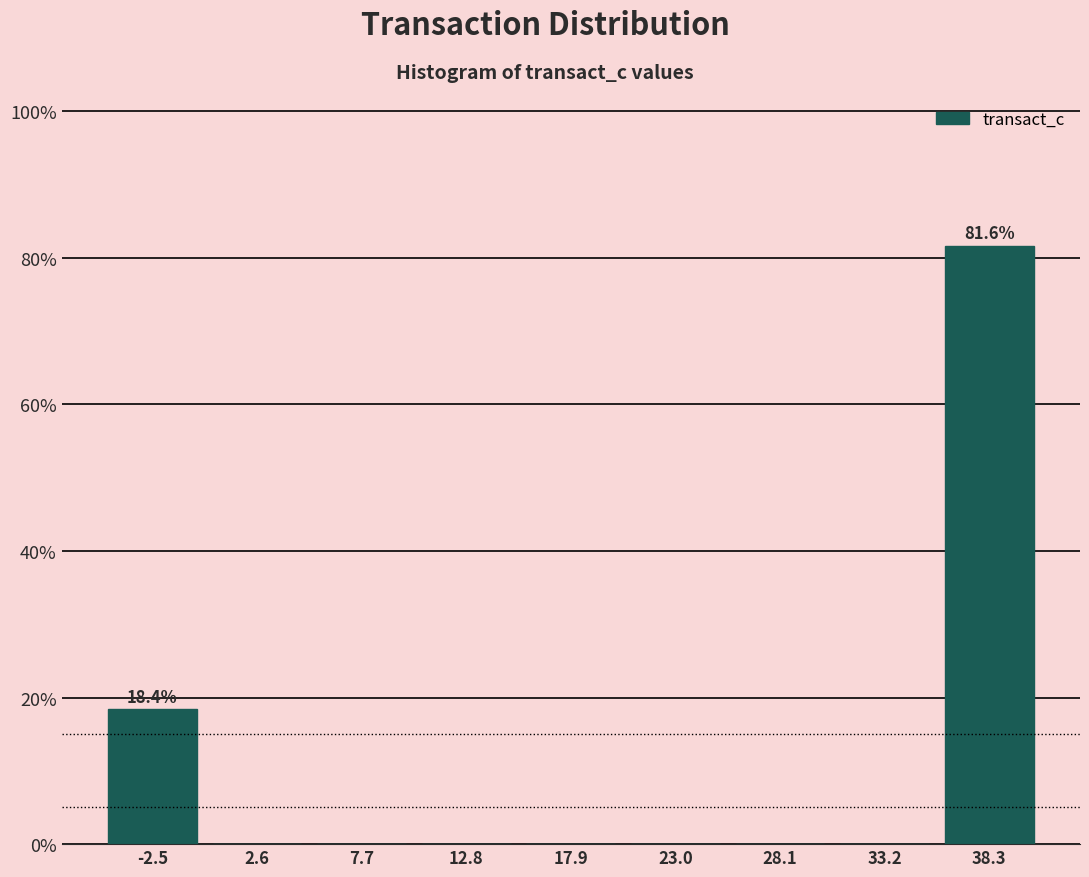

Which range on the x-axis has the tallest bar?

36 to 41